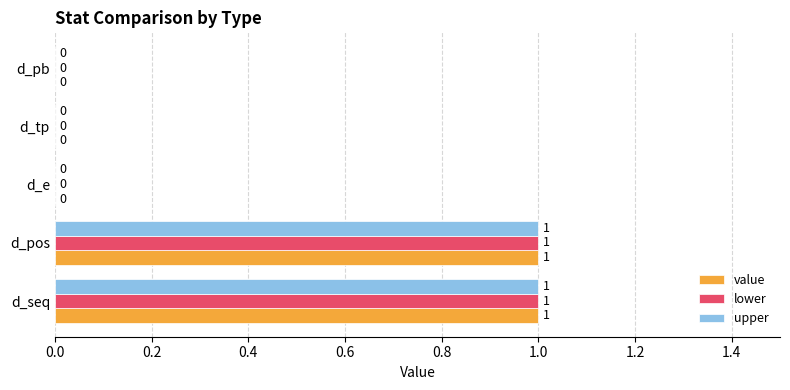

Count the number of data series in this chart.

3